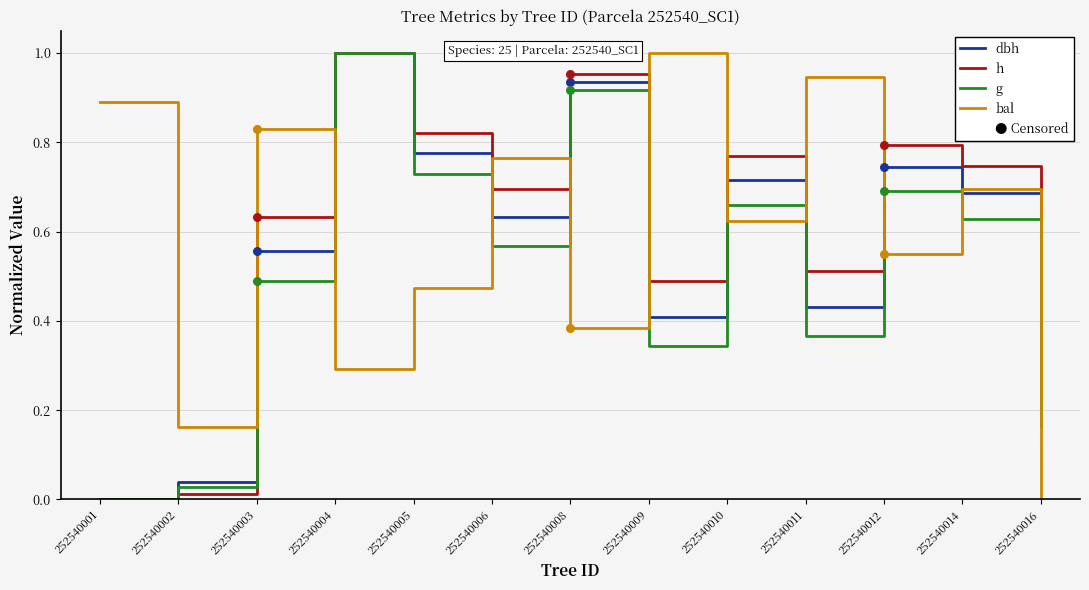

At how many categories does at least one series exceed 0?

13